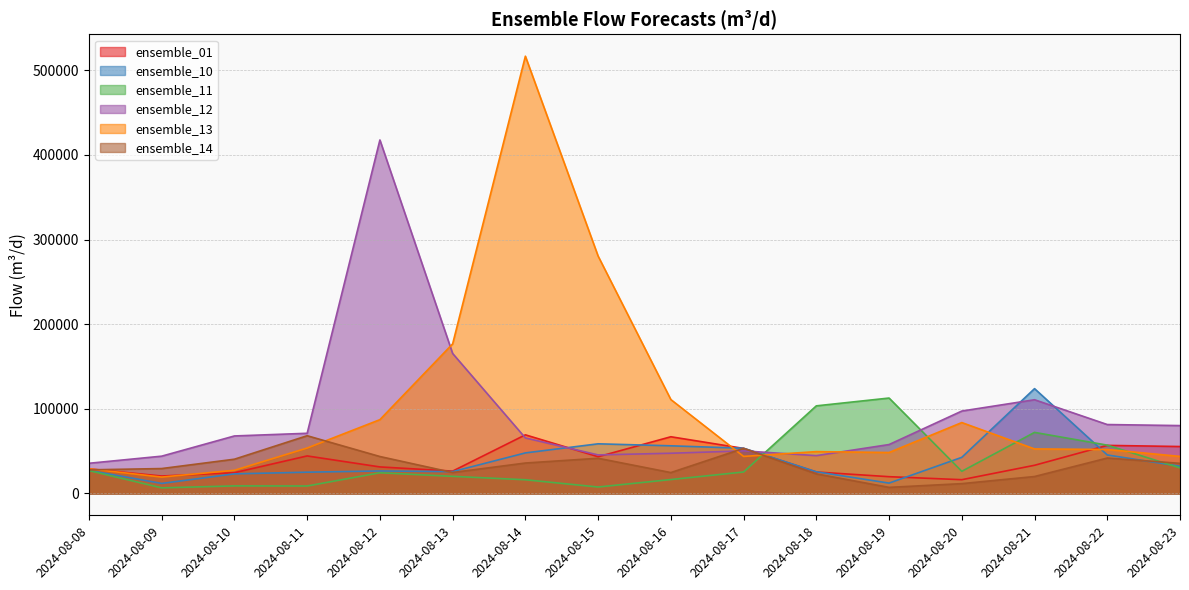

List the labels in order of ensemble_12 value, smallest first.

2024-08-08, 2024-08-09, 2024-08-18, 2024-08-15, 2024-08-16, 2024-08-17, 2024-08-19, 2024-08-14, 2024-08-10, 2024-08-11, 2024-08-23, 2024-08-22, 2024-08-20, 2024-08-21, 2024-08-13, 2024-08-12